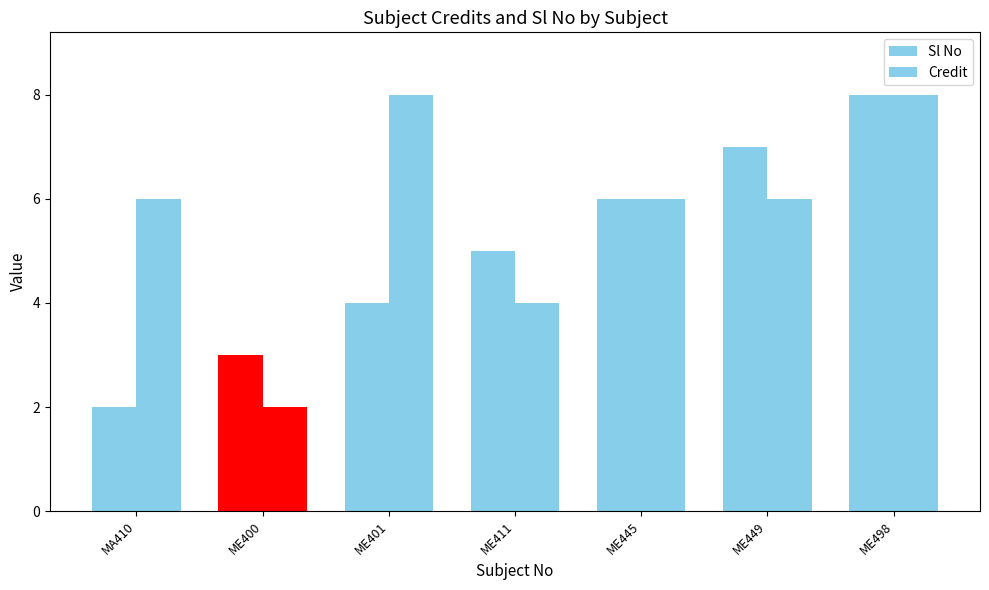

What position from the right is ME401?

5